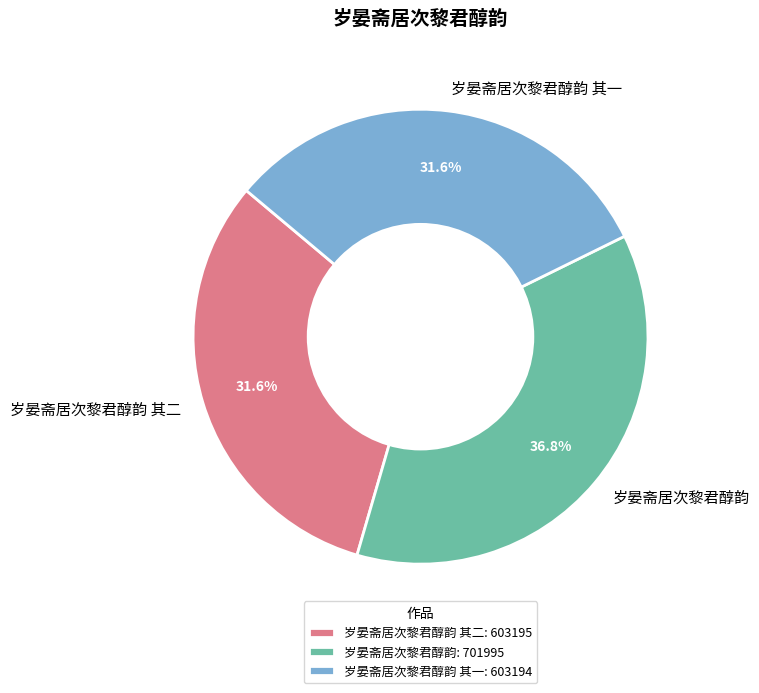

What is the ratio of the value at 岁晏斋居次黎君醇韵 其二 to the value at 岁晏斋居次黎君醇韵 其一?

1.0